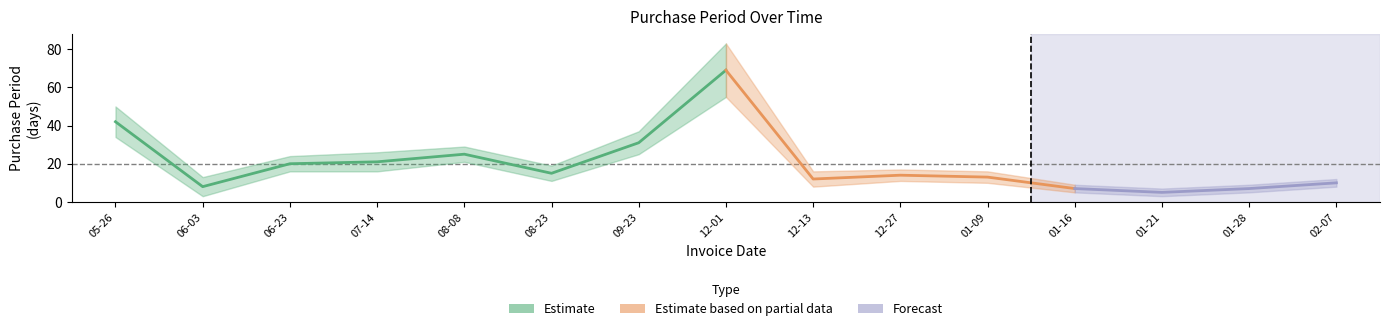

What is the label of the 15th point from the right?

2016-05-26